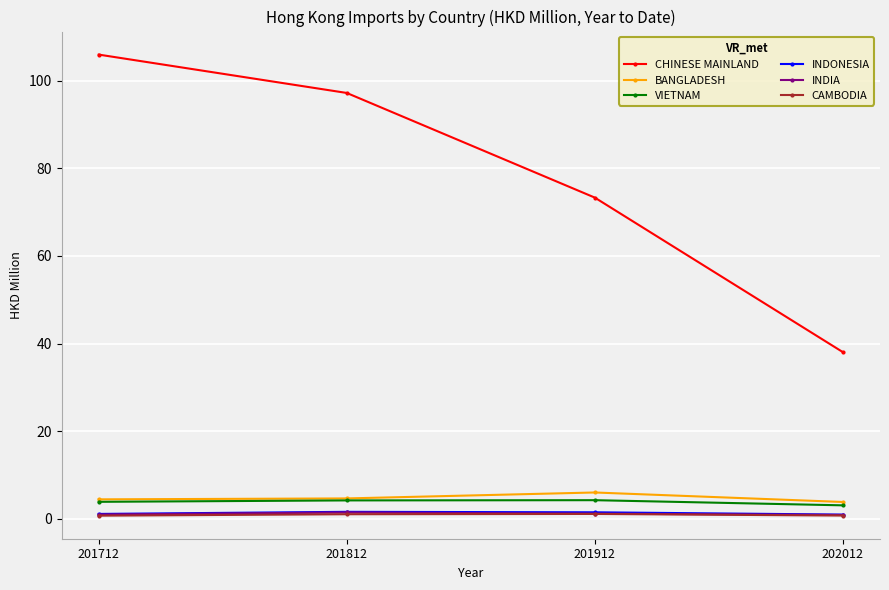

True or false: INDIA and CHINESE MAINLAND cross at least once.

False